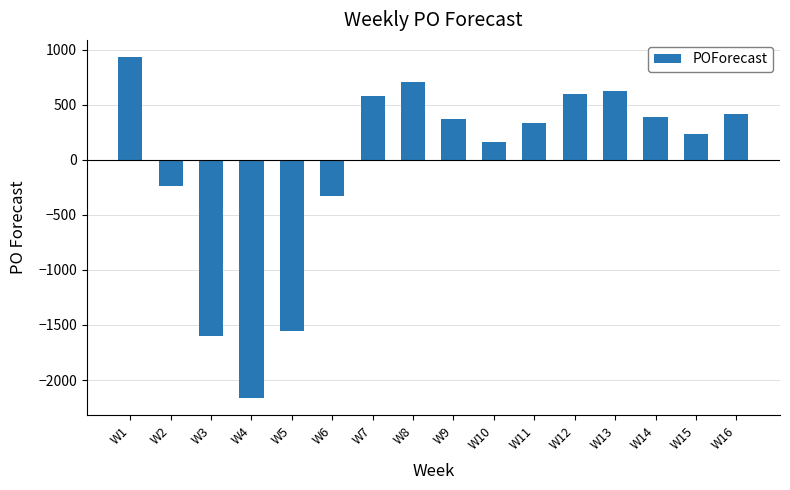

Reading left to right, what are all the values shown in this chart?

W1=934	W2=-238	W3=-1598	W4=-2165	W5=-1557	W6=-331	W7=576	W8=706	W9=370	W10=166	W11=333	W12=602	W13=621	W14=390	W15=233	W16=415